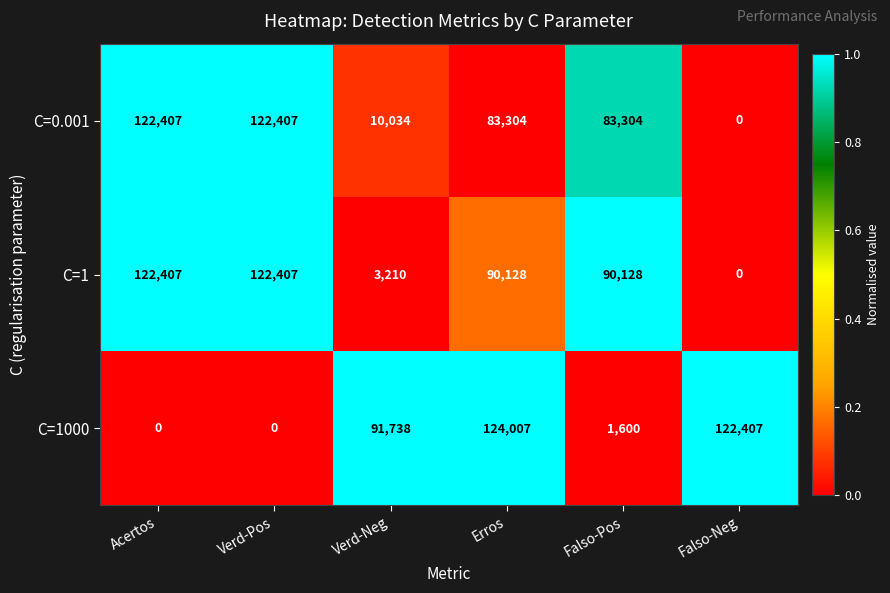

What is the greatest value displayed?

124007